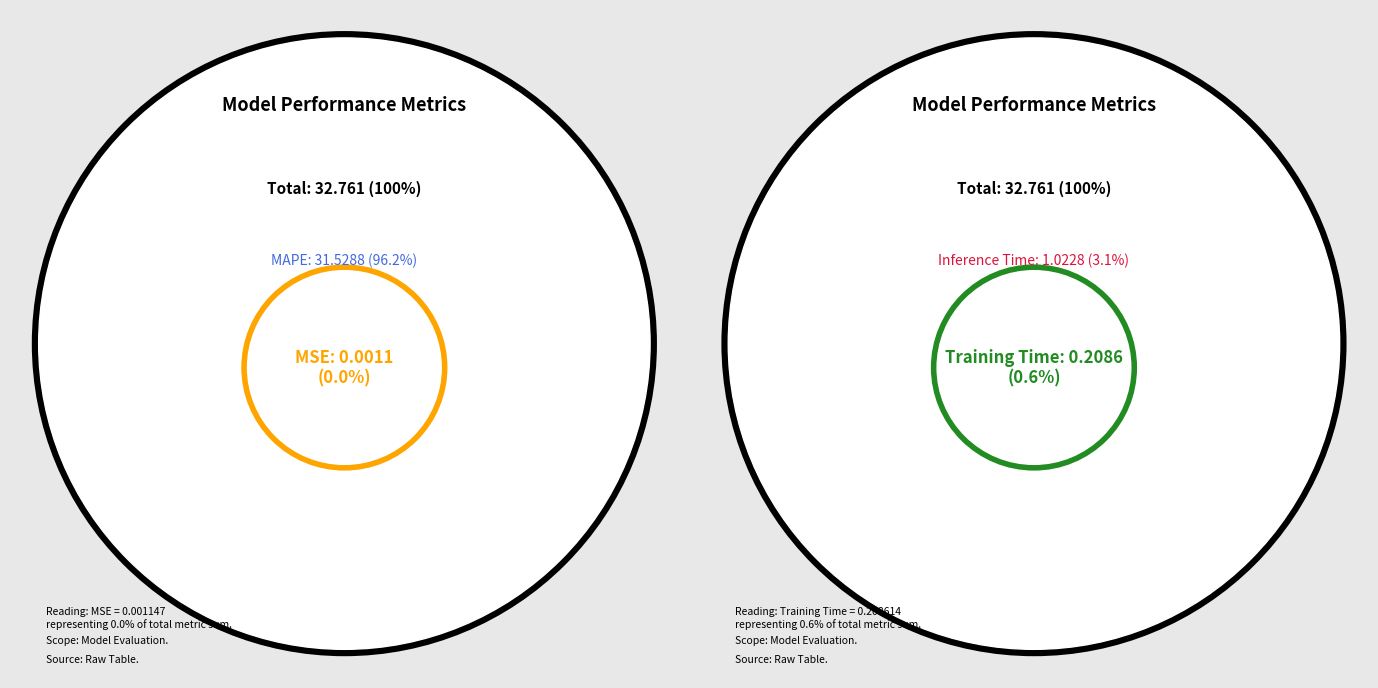

How many slices are in this pie chart?

4